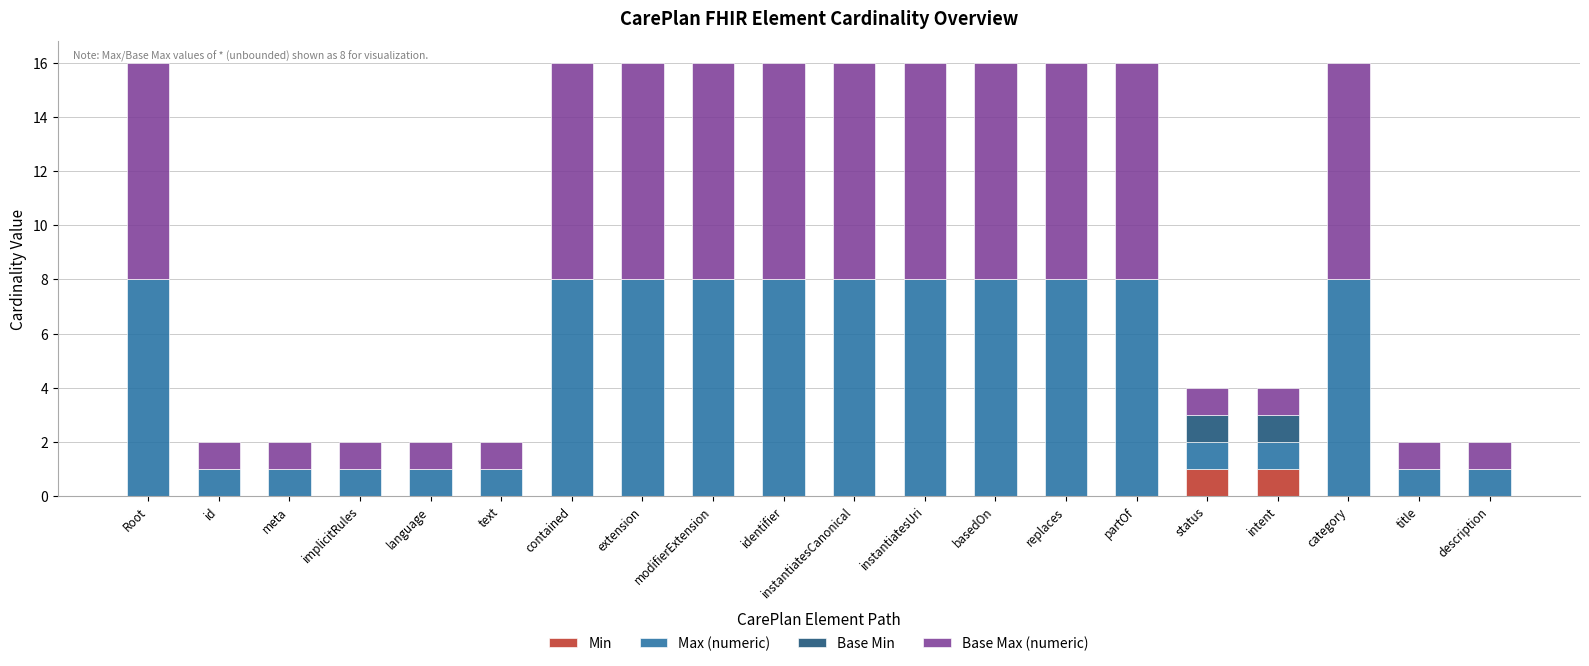

The value of Min at intent is 1. True or false?

True